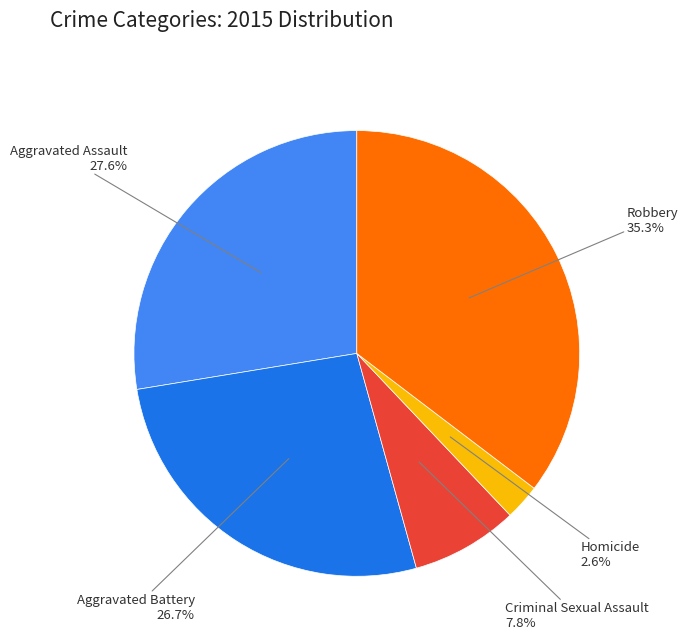

Combined, what portion of the pie is Aggravated Battery and Homicide?

29.3%